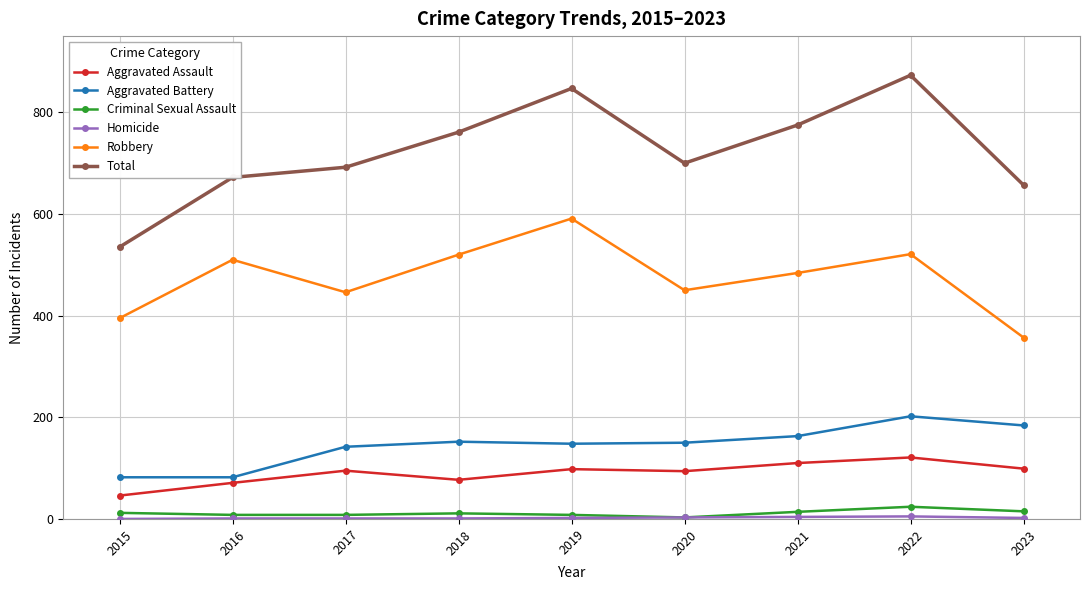

The value of Aggravated Assault at 2023 is 62. True or false?

False